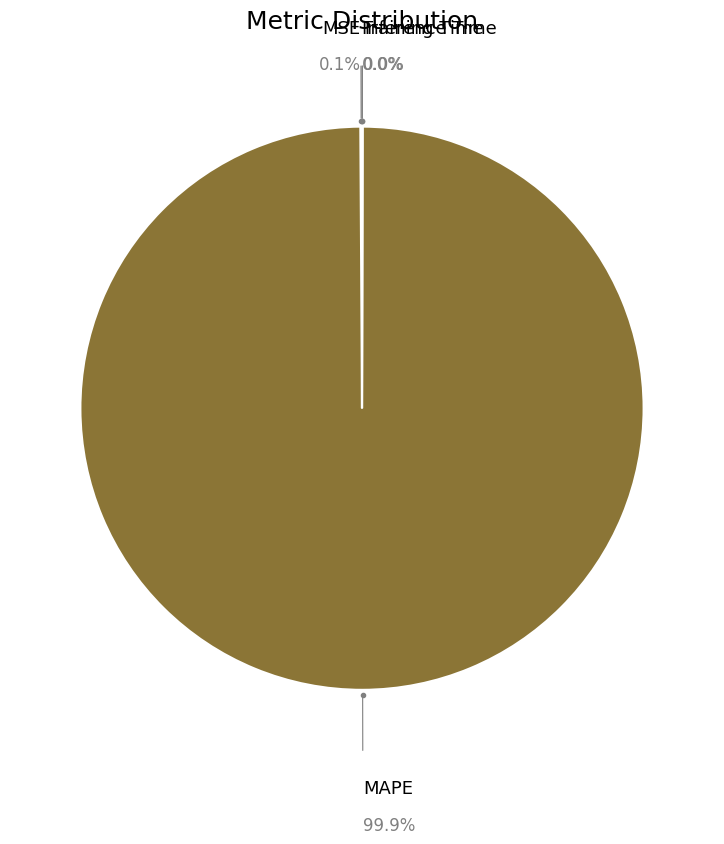

Which category has the biggest portion of the pie?

MAPE